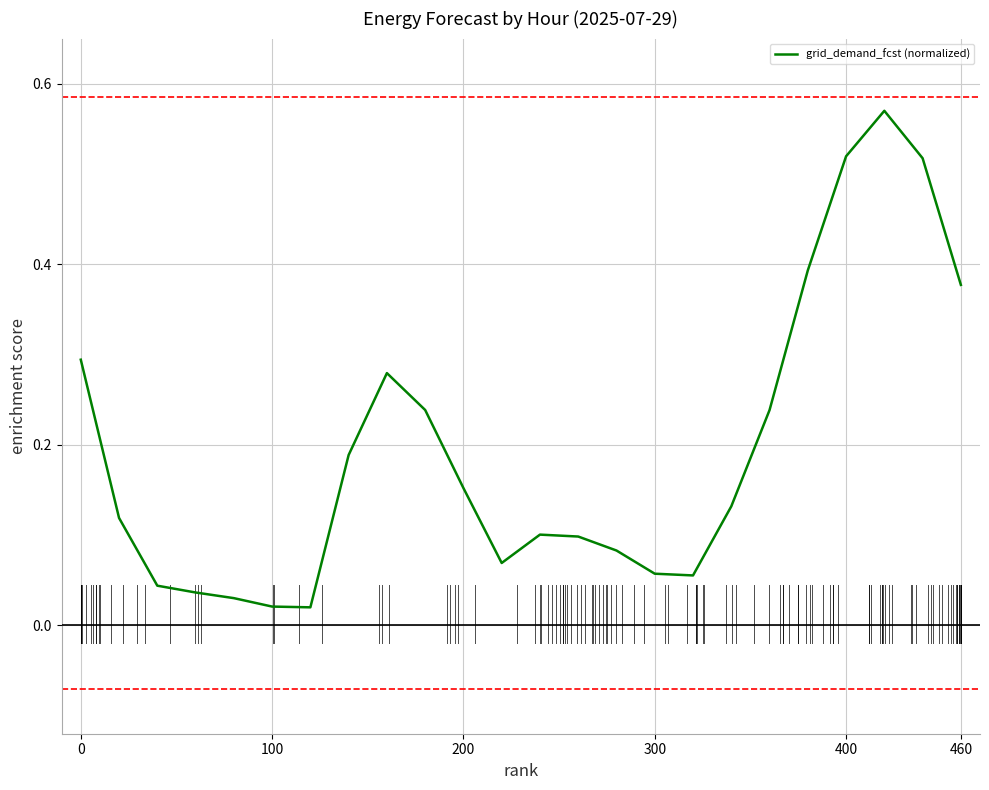

Is it true that the value at 0 is 0.5?

False